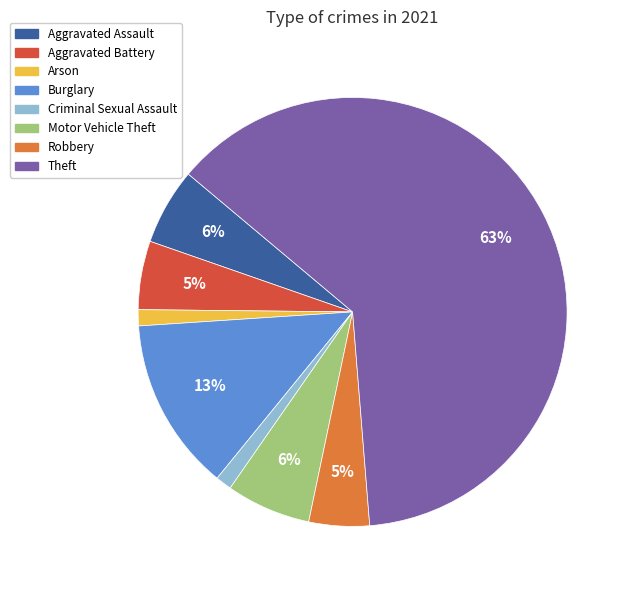

To the nearest percent, what percentage of the pie is Arson?

1%